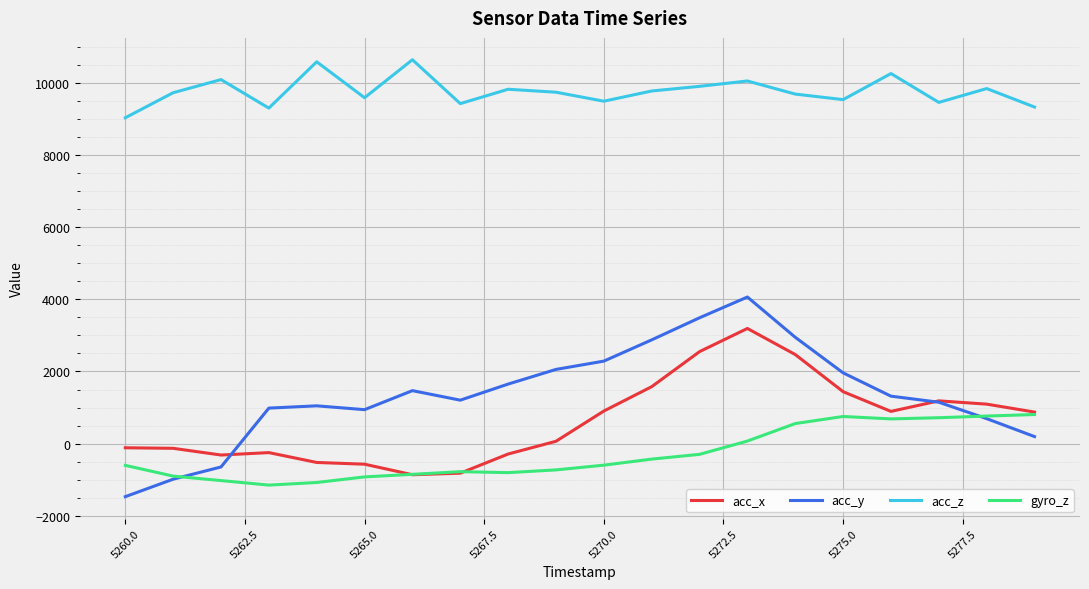

List the series in order of their peak value, lowest first.

gyro_z, acc_x, acc_y, acc_z